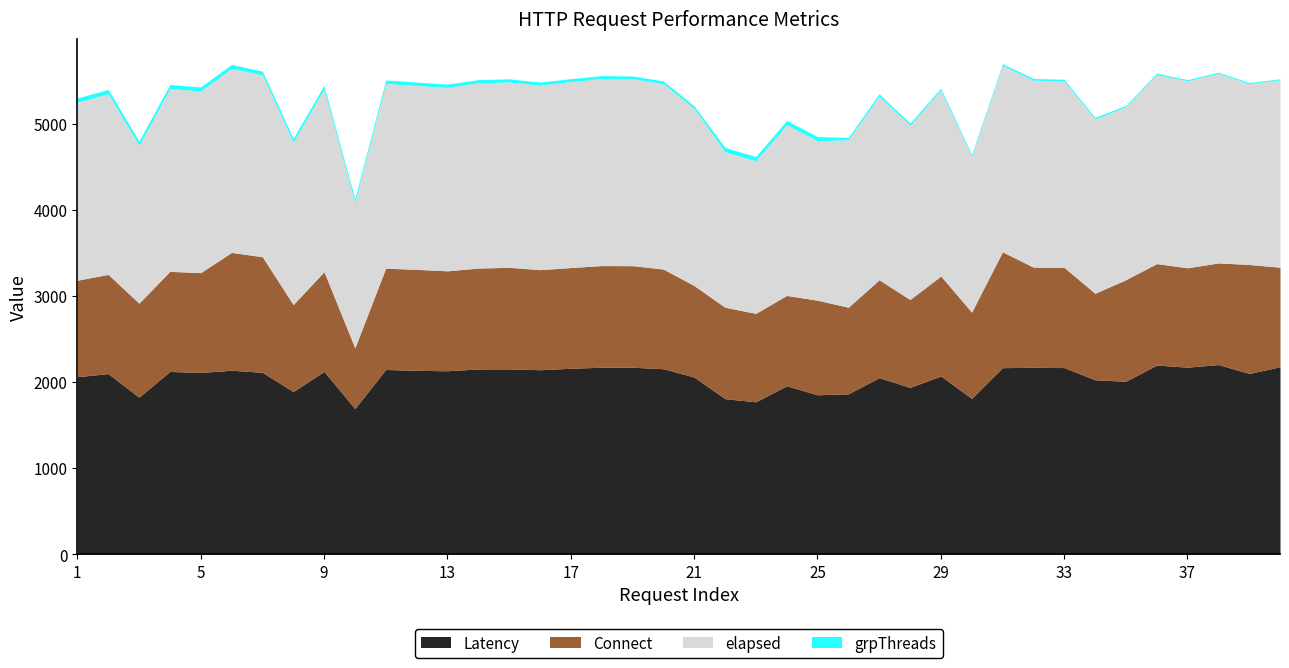

At which label is elapsed closest to 1947?

26